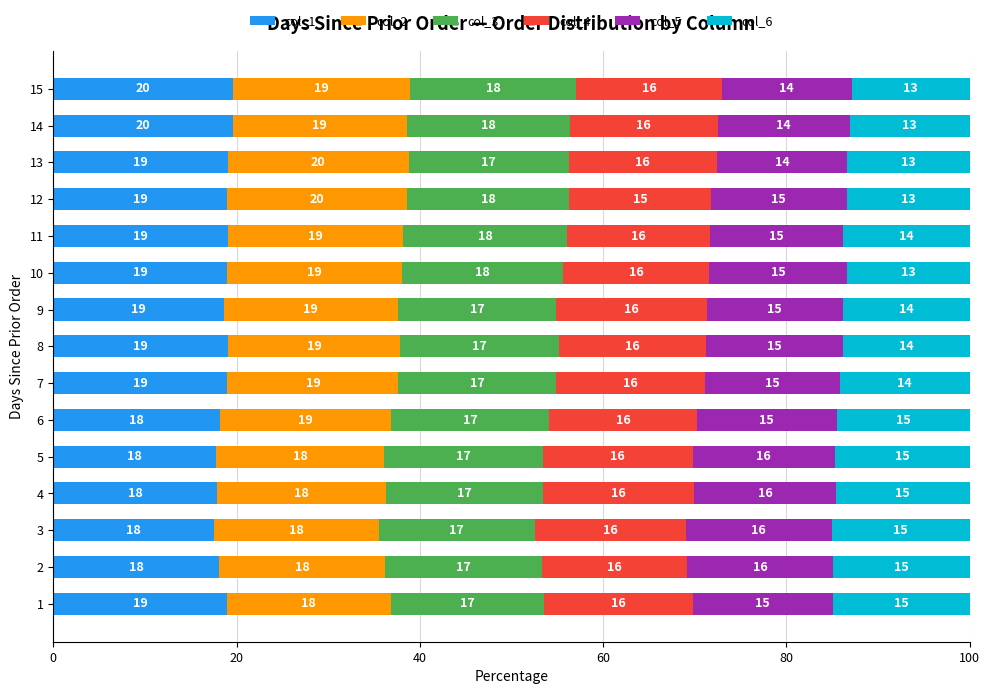

What is the maximum value for col_1?

19.6